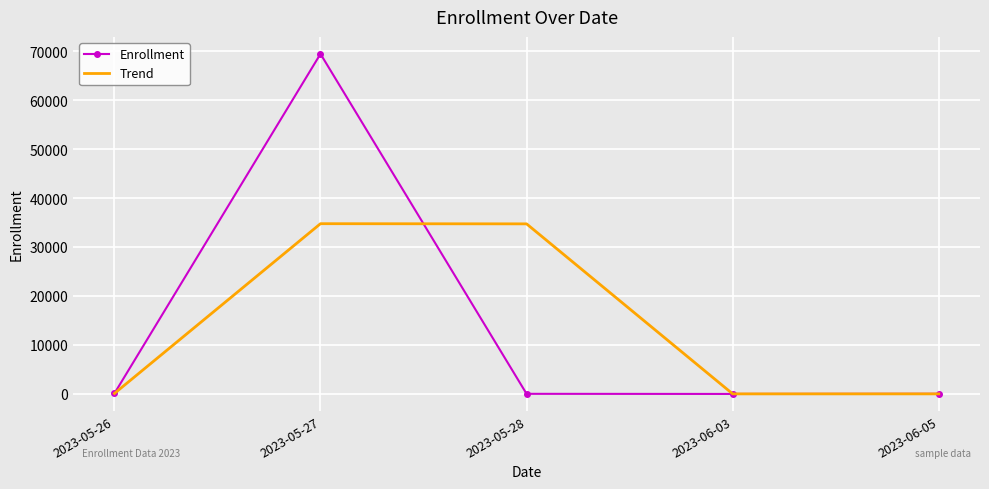

What are all the series names shown in the legend?

Enrollment, Trend